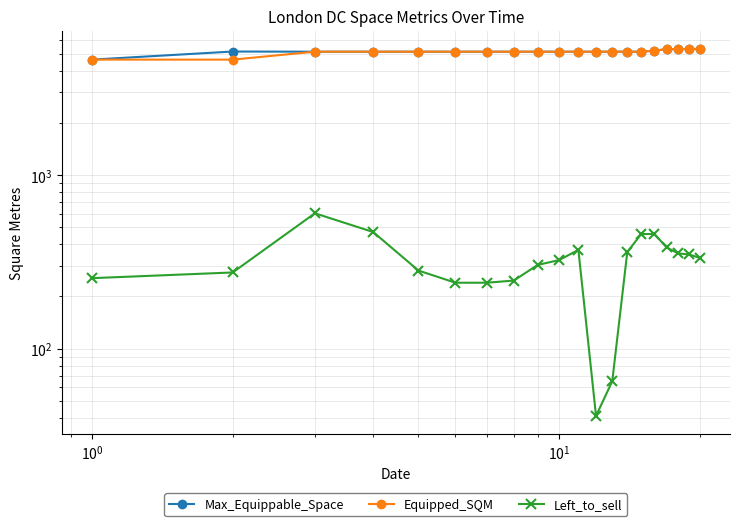

Reading left to right, extract all data points from this chart.

Max_Equippable_Space: 4630	5155	5143	5143	5143	5143	5143	5143	5143	5143	5143	5143	5143	5143	5143	5217	5317	5334	5334	5334
Equipped_SQM: 4630	4630	5143	5143	5143	5143	5143	5143	5143	5143	5143	5143	5143	5143	5143	5217	5317	5334	5334	5334
Left_to_sell: 255	275	603	470	282	240	240	247	304	324	371	41	65	361	458	458	383	354	349	334